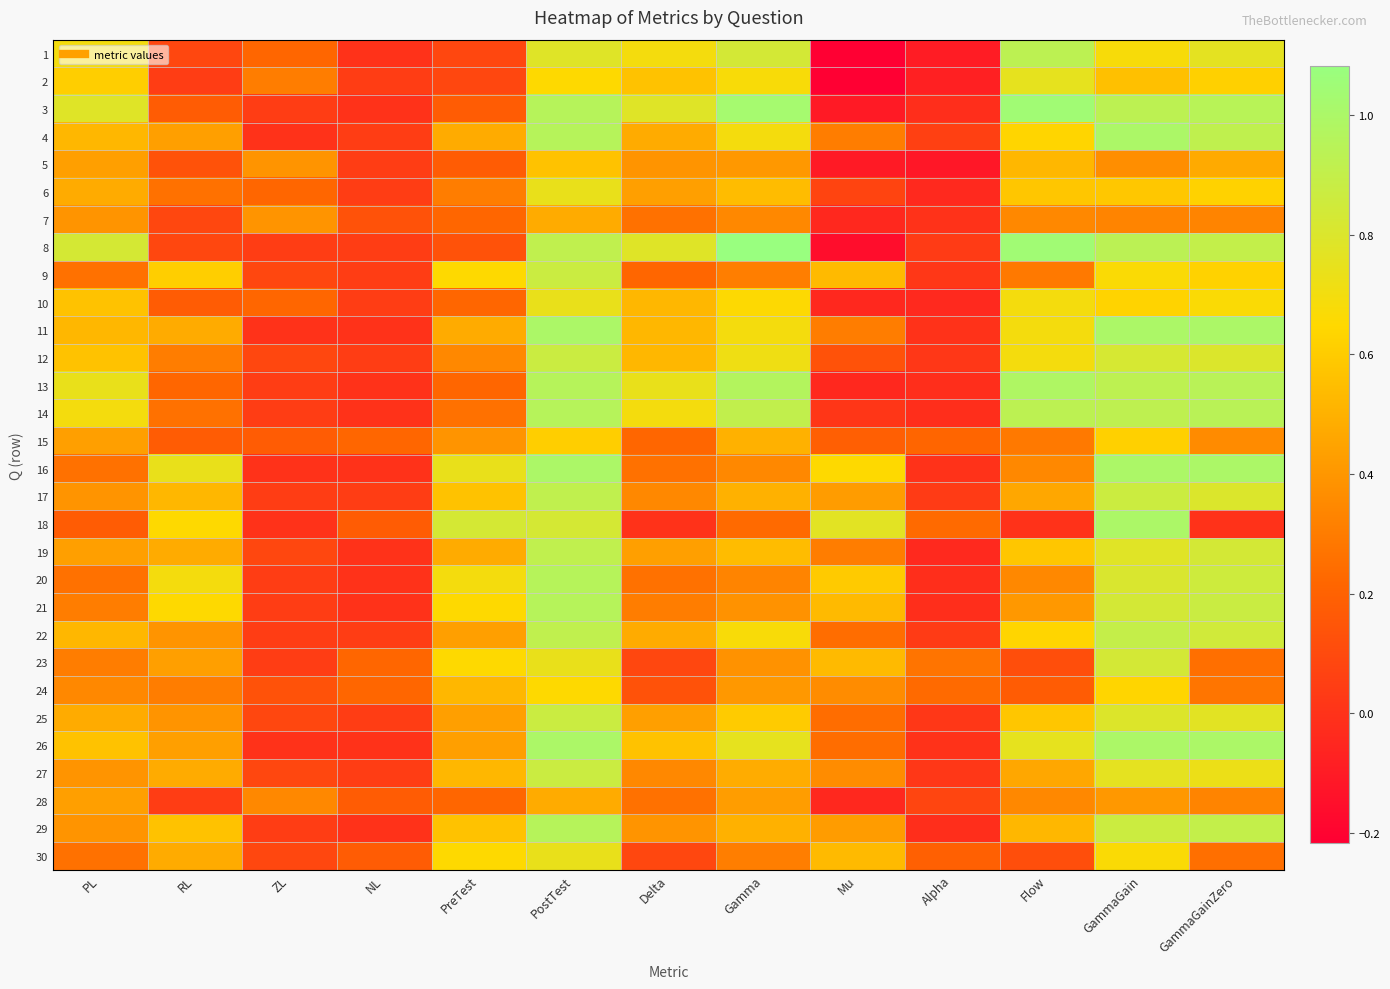

What is the total value across all series at Delta?

12.2